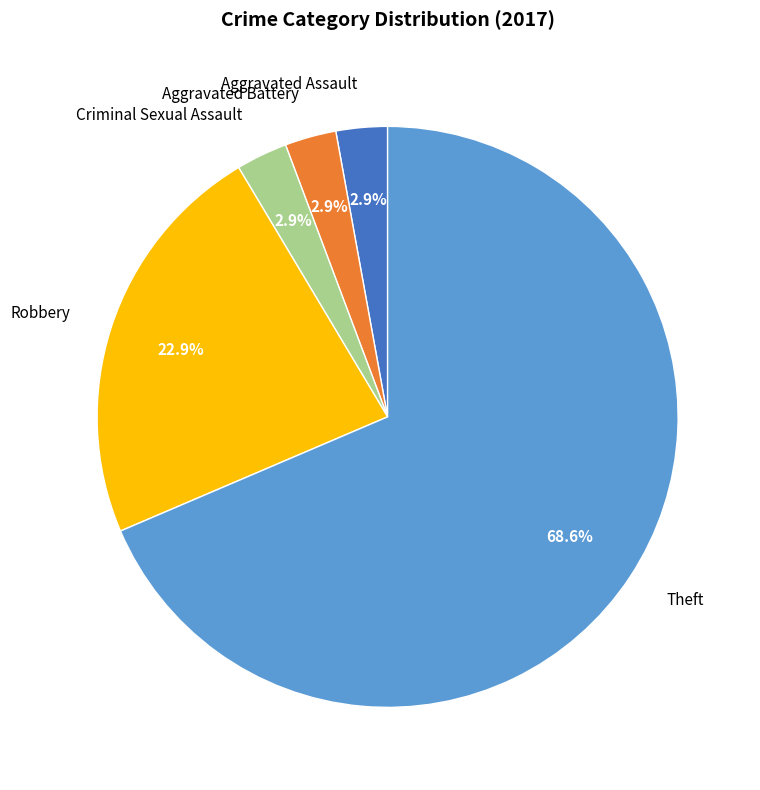

Does any single category account for the majority?

Yes